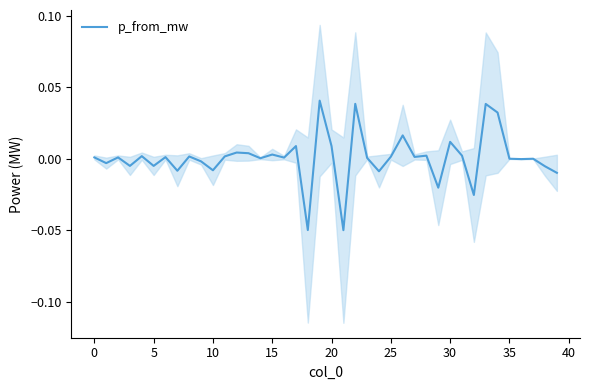

Count the number of data series in this chart.

1